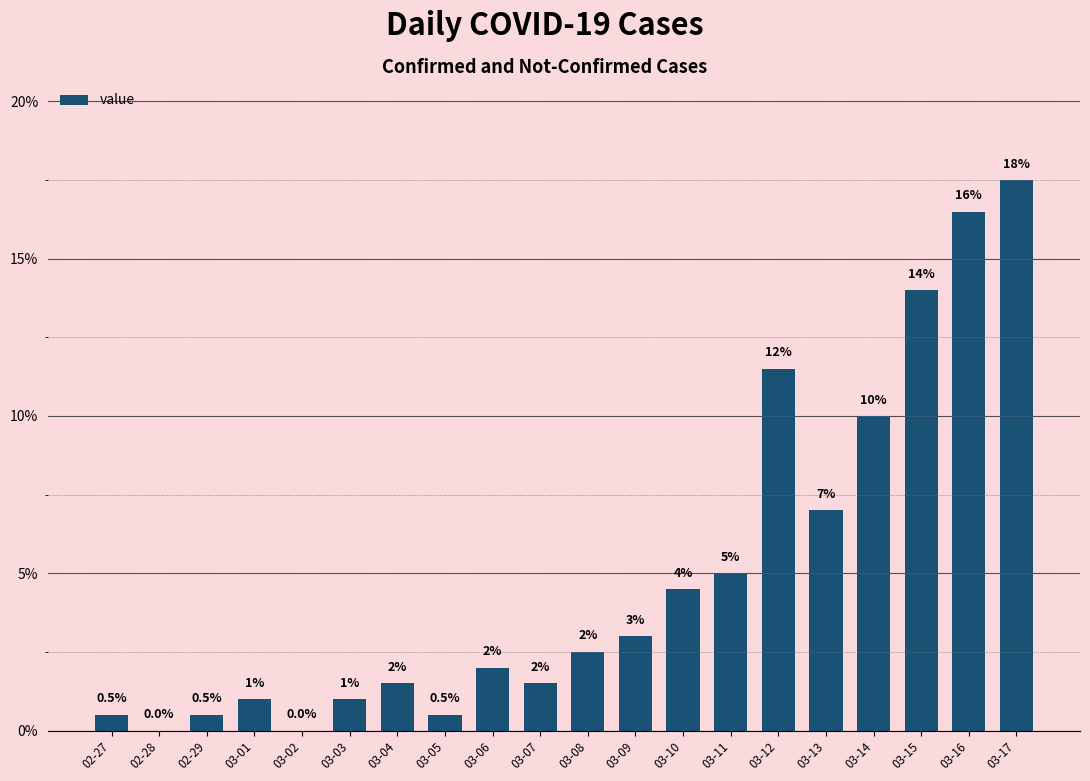

What is the sum of all values?

100.0